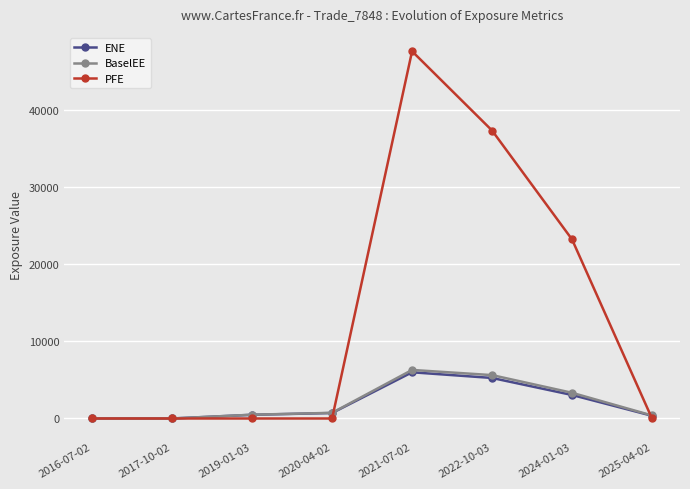

How many series are shown in this chart?

3